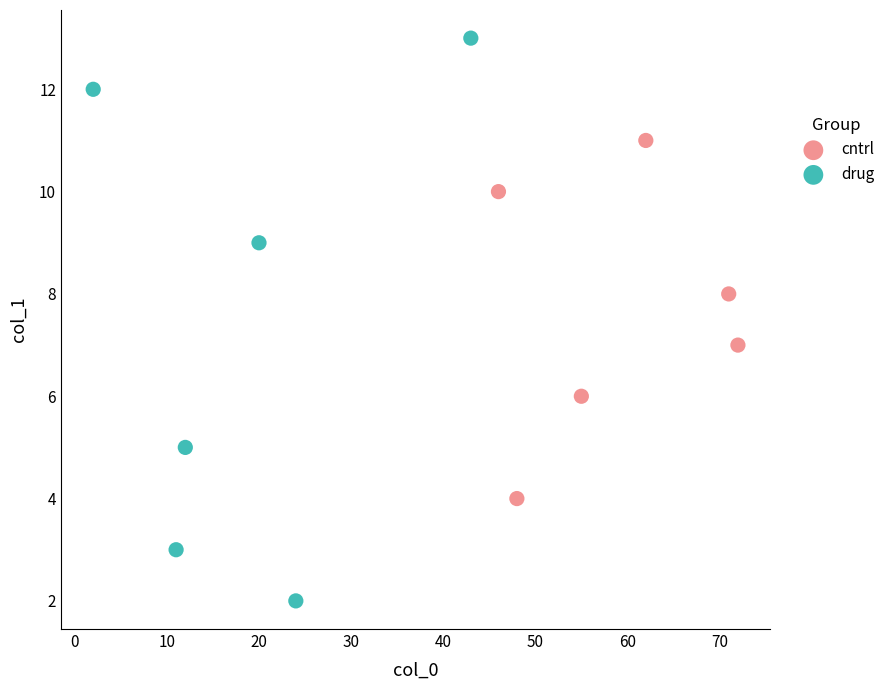

Which series reaches the minimum Y coordinate?

drug